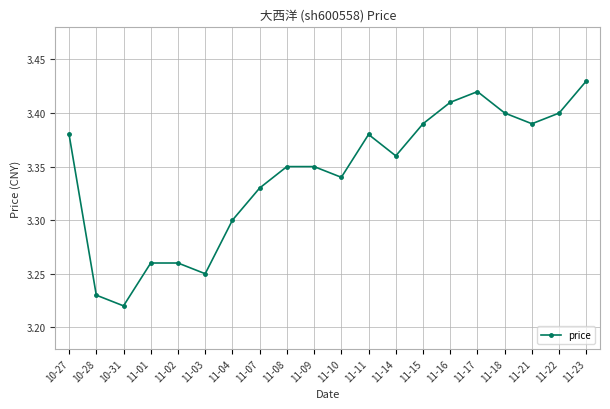

Between 11-16 and 11-10, which is larger?

11-16